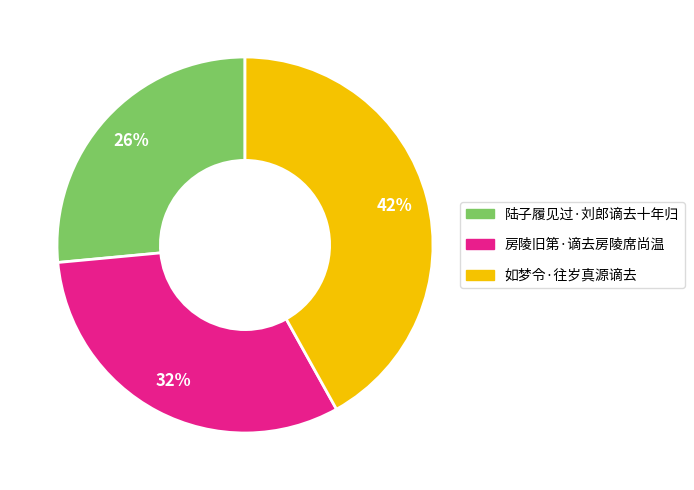

Rank the categories by value from highest to lowest.

如梦令·往岁真源谪去, 房陵旧第·谪去房陵席尚温, 陆子履见过·刘郎谪去十年归